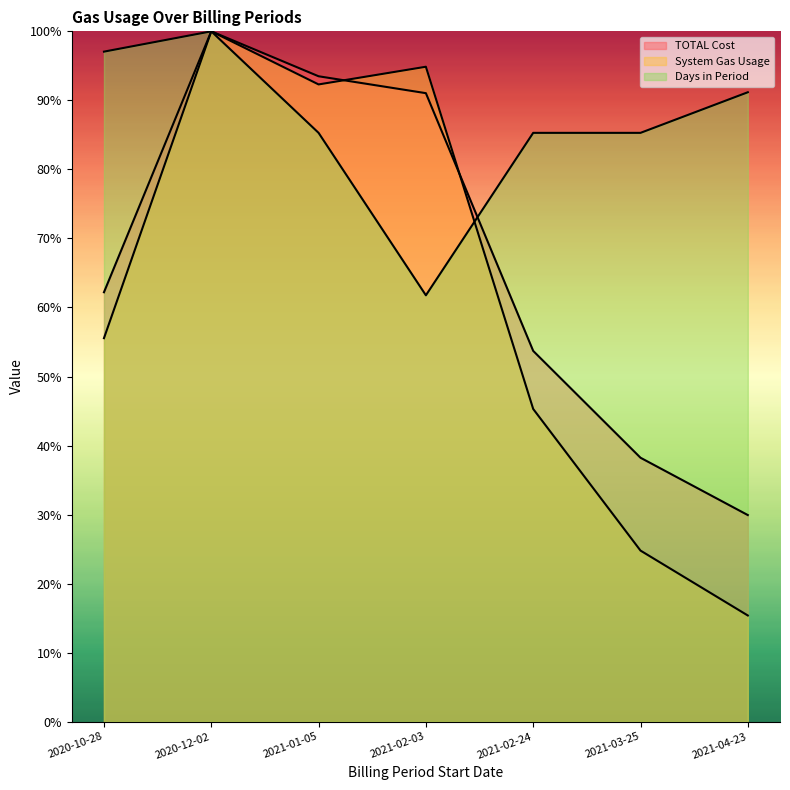

List the series in order of their overall mean, highest first.

Days in Period, TOTAL Cost, System Gas Usage